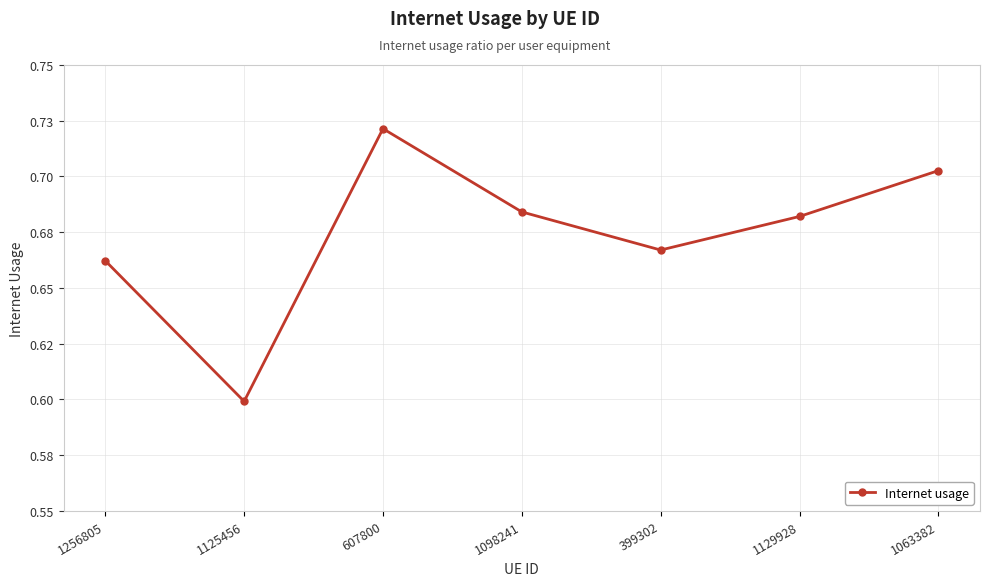

Reading left to right, extract all data points from this chart.

0.7	0.6	0.7	0.7	0.7	0.7	0.7